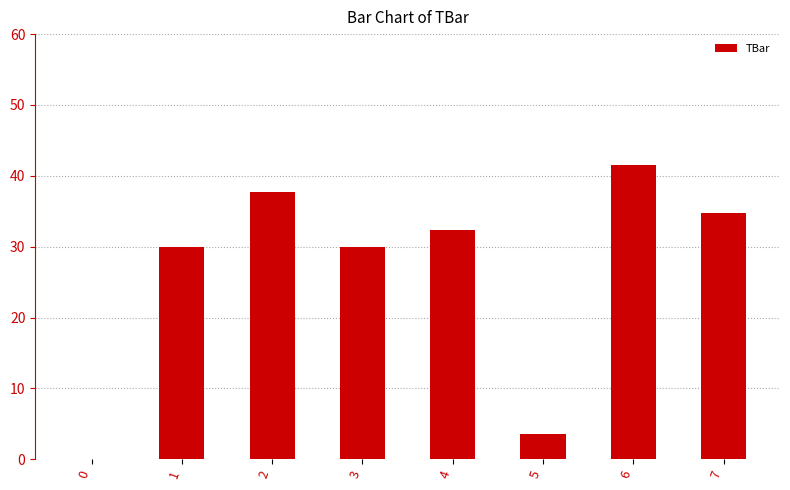

What is the sum of all values?

209.8